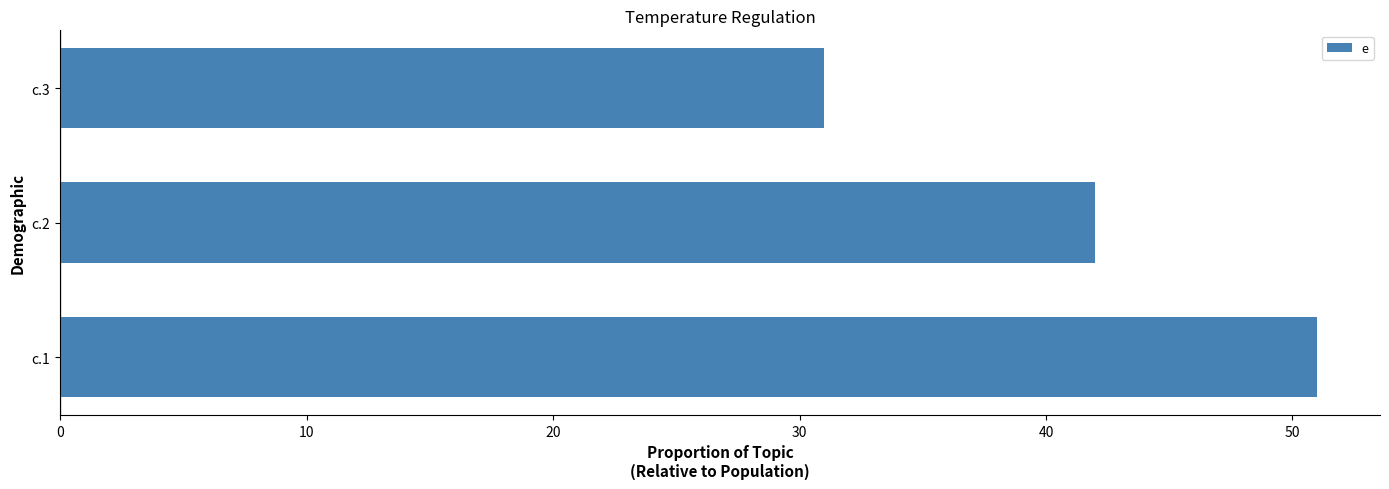

Rank the categories by value from lowest to highest.

c.3, c.2, c.1